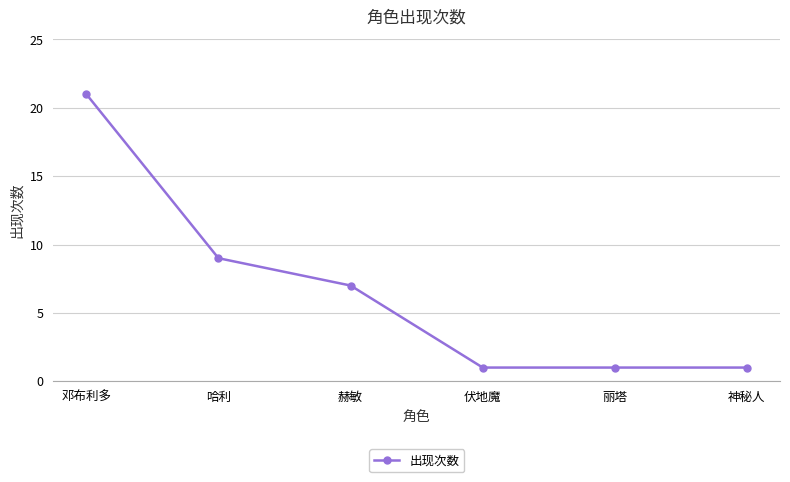

The value at 哈利 is 16. True or false?

False